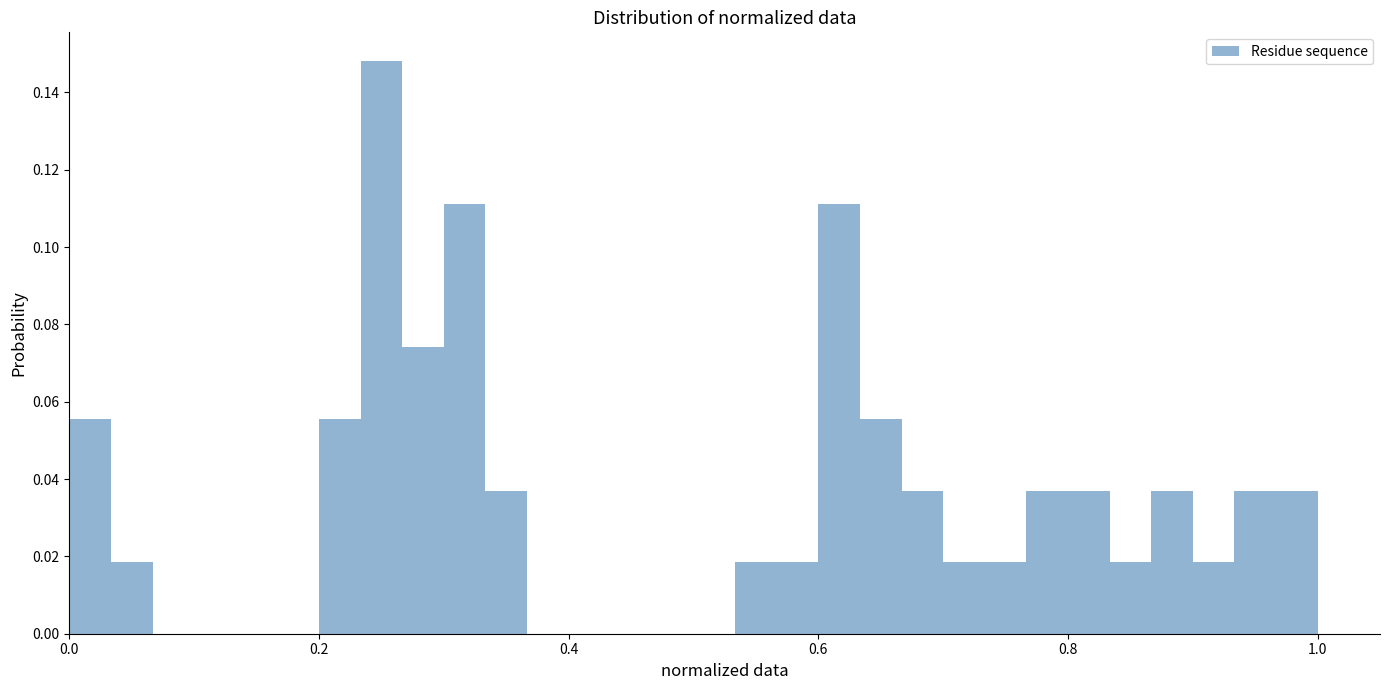

Around what value on the x-axis is the tallest bar? Give the approximate position of its centre, as read against the axis.

0.26